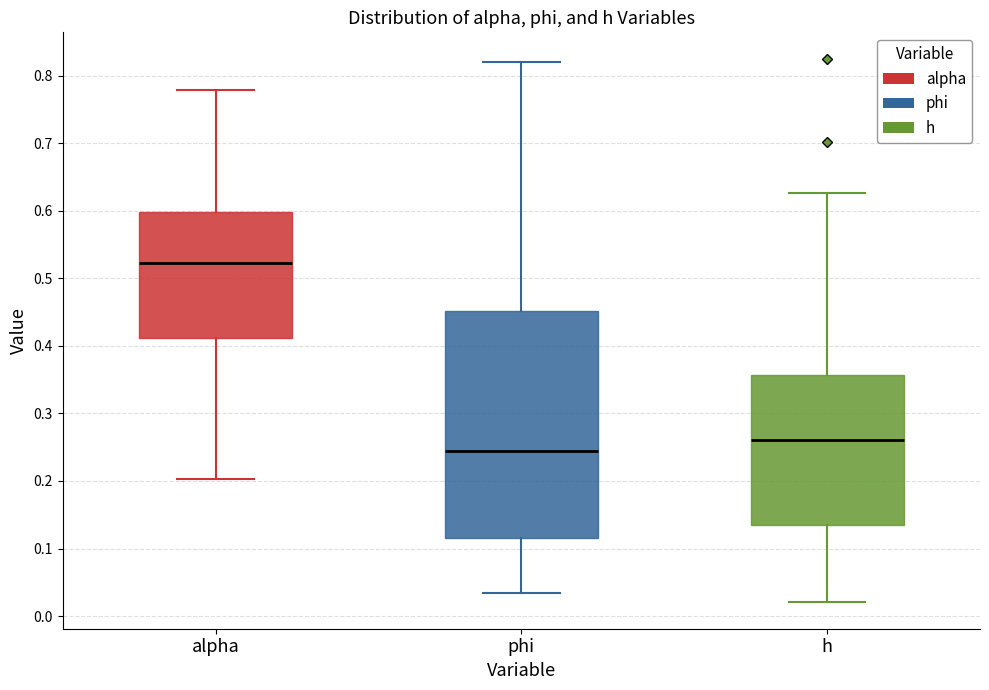

Reading left to right, transcribe this box plot: for each box, give where its median line is, the range the box spans, and where its two whiskers end, as read against the y-axis. The values are not printed on the chart, so give them approximately, as read against the axis.

alpha: median 0.52, box 0.41 to 0.60, whiskers 0.20 to 0.78
phi: median 0.24, box 0.12 to 0.45, whiskers 0.03 to 0.82
h: median 0.26, box 0.13 to 0.36, whiskers 0.02 to 0.63